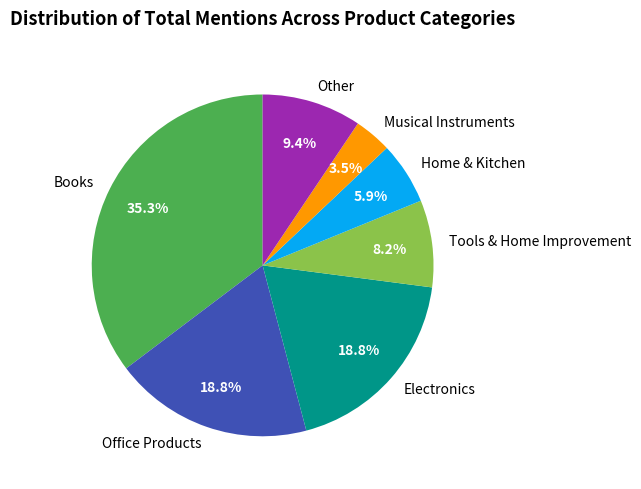

How much of the chart is everything except Musical Instruments?

96.5%